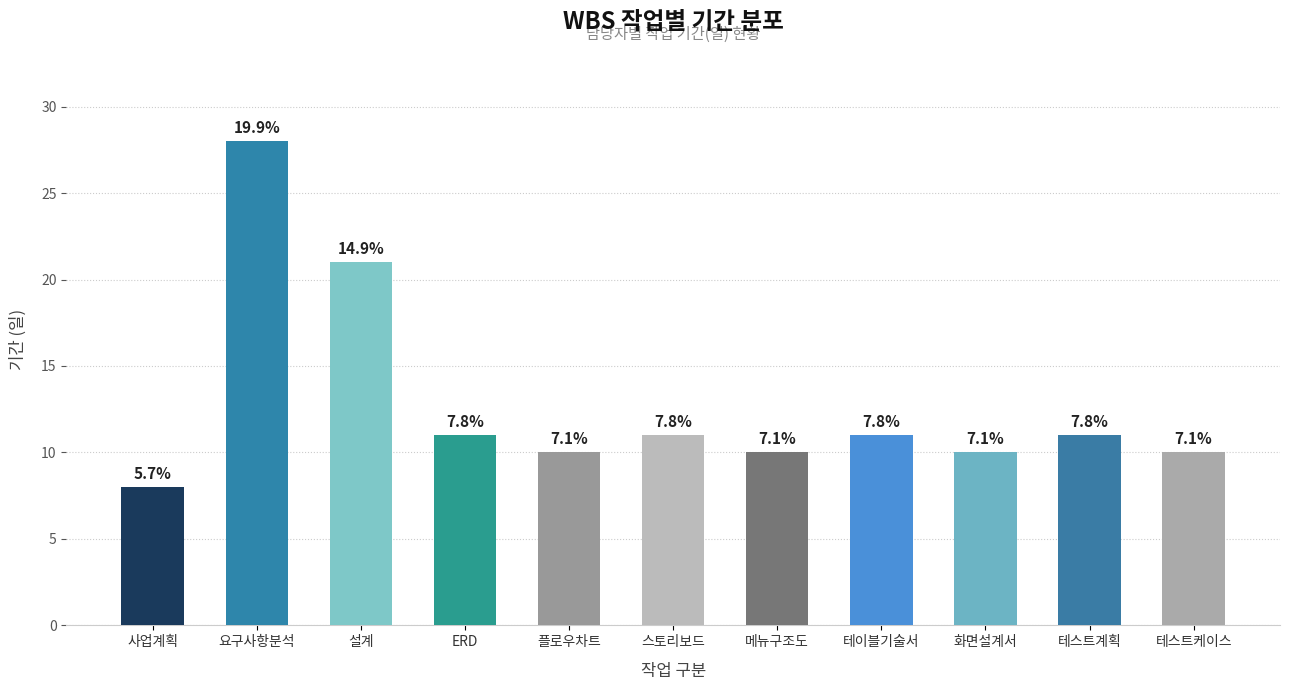

Which category has the lowest value across all series?

사업계획